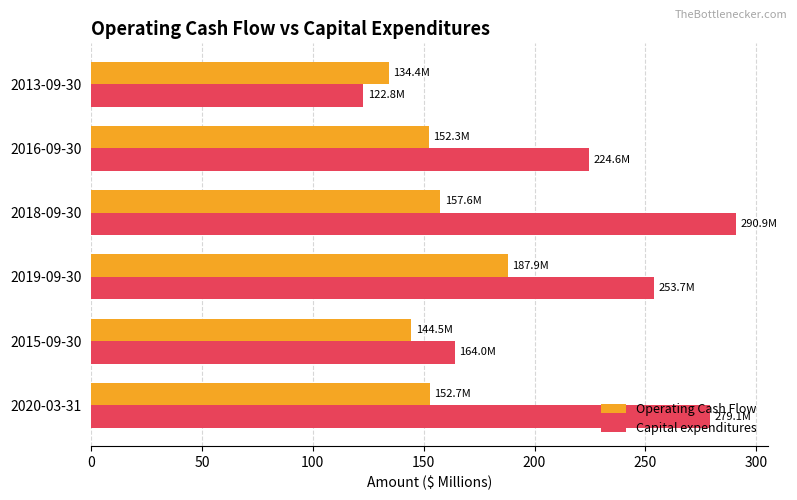

What is the approximate value of Capital expenditures at 2018-09-30?

290.9